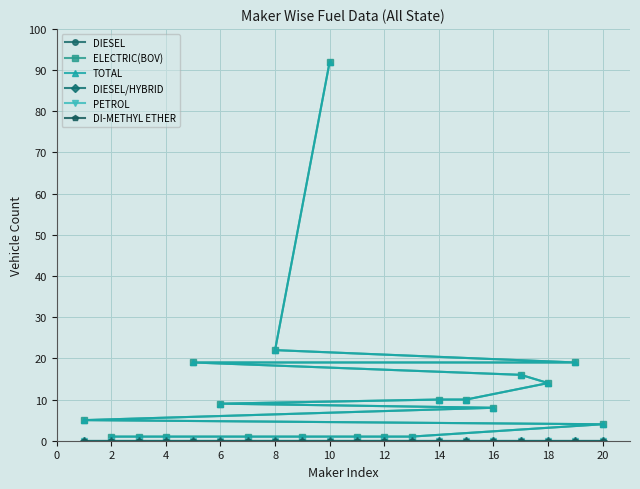

Between 16 and 14, which is larger?

16